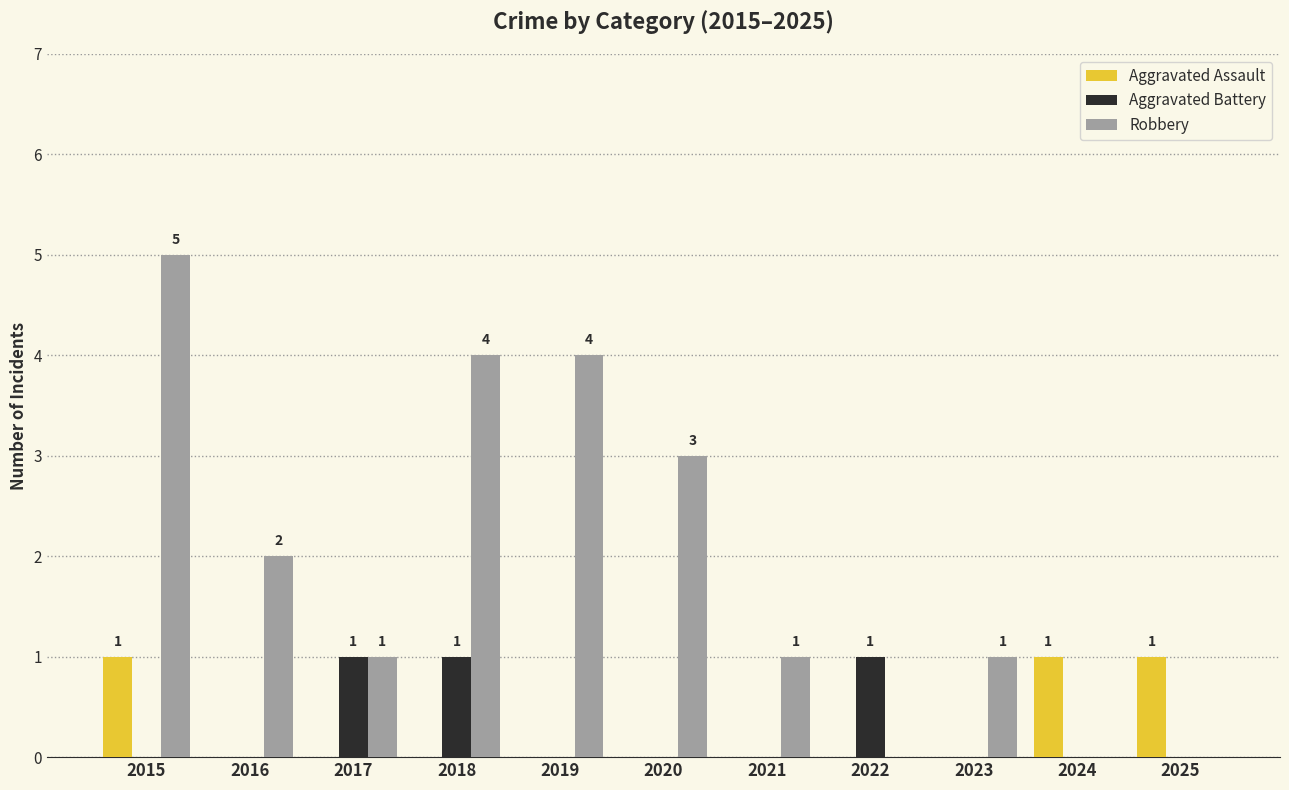

Where is Robbery nearest to the value 2?

2016